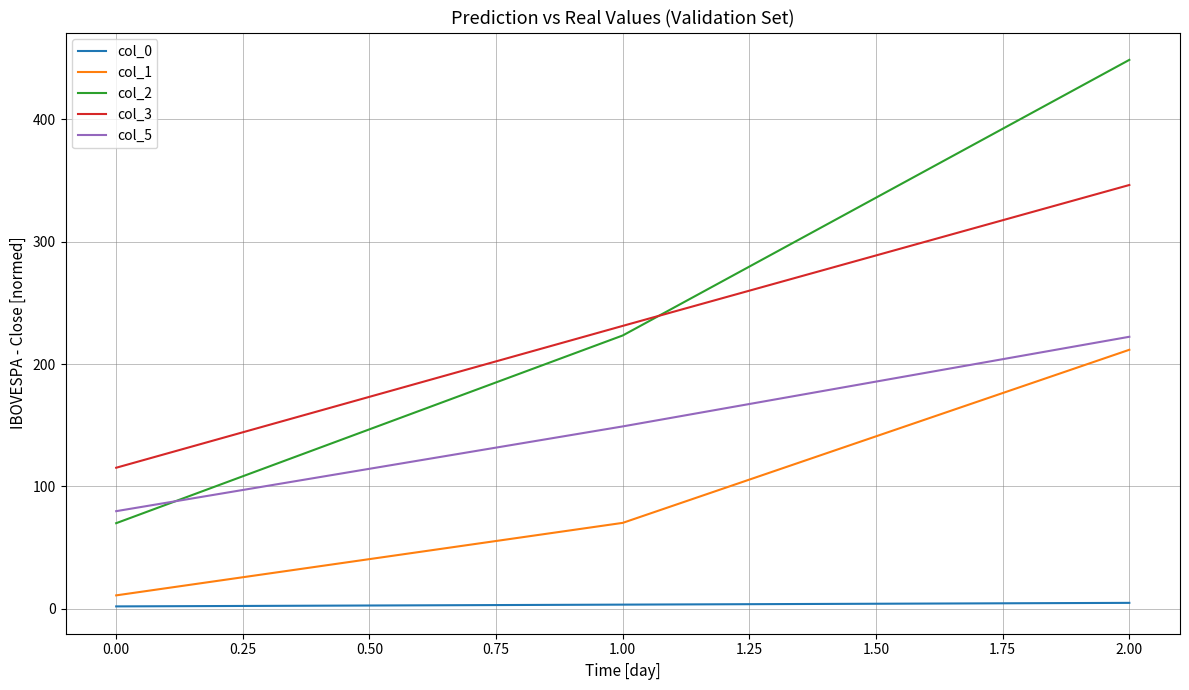

Is the value of col_5 at 1.00 greater than the value of col_1 at 2.00?

No